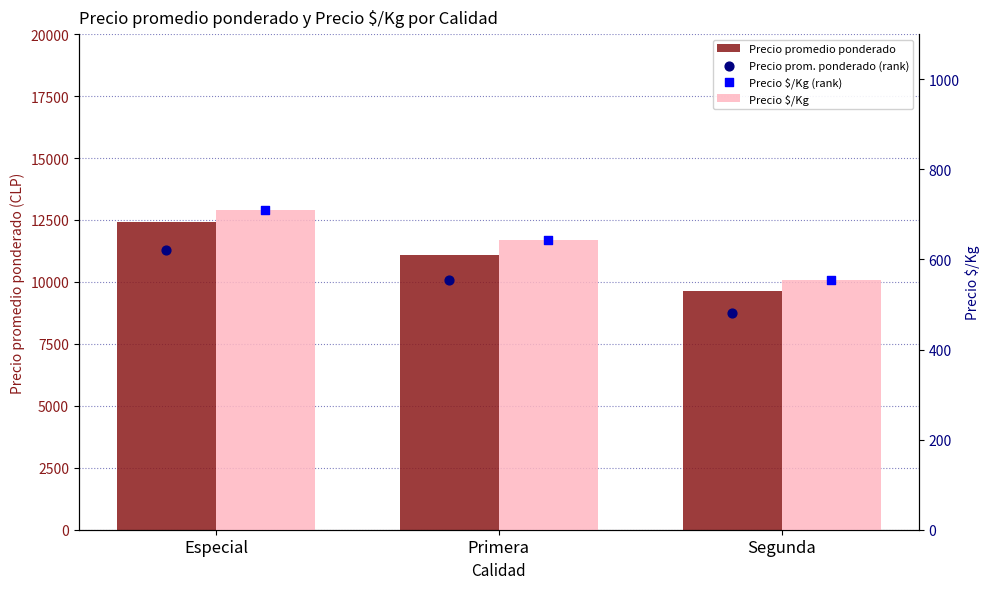

What are all the series names shown in the legend?

Precio promedio ponderado, Precio $/Kg, Precio prom. ponderado (rank), Precio $/Kg (rank)